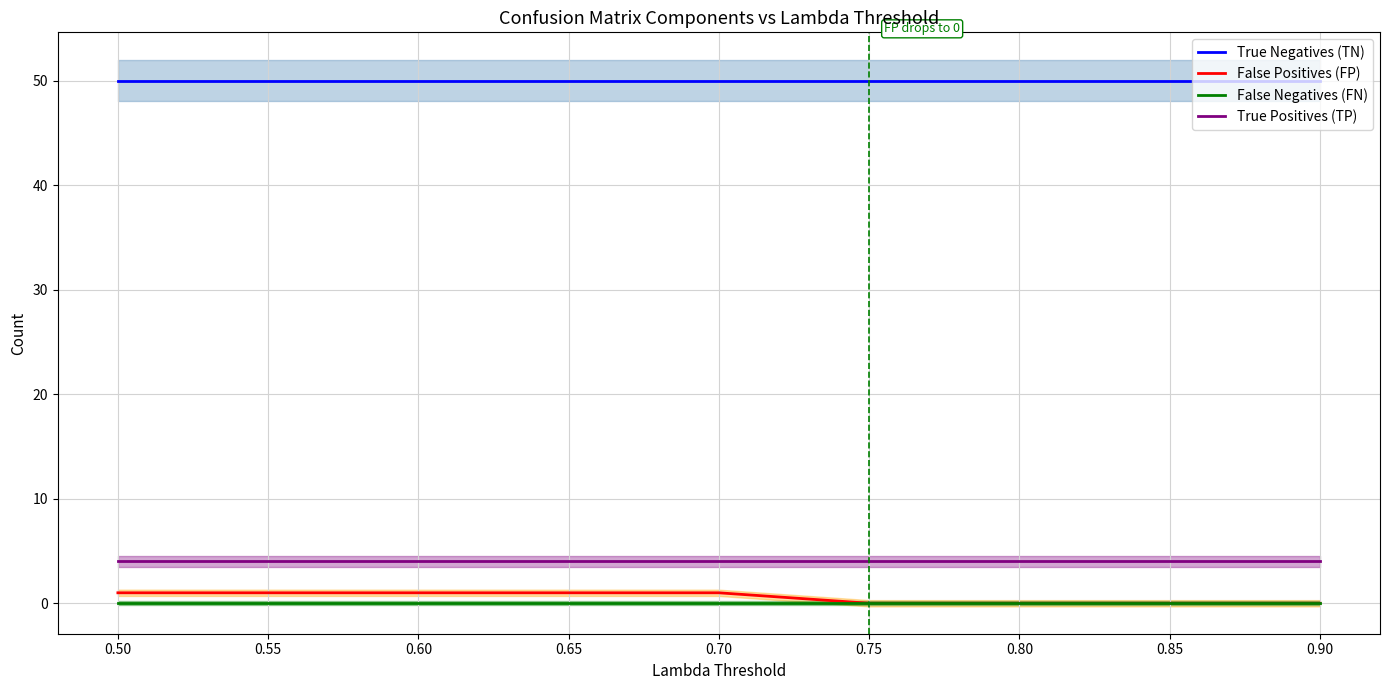

Which series has the largest total across all categories?

True Negatives (TN)